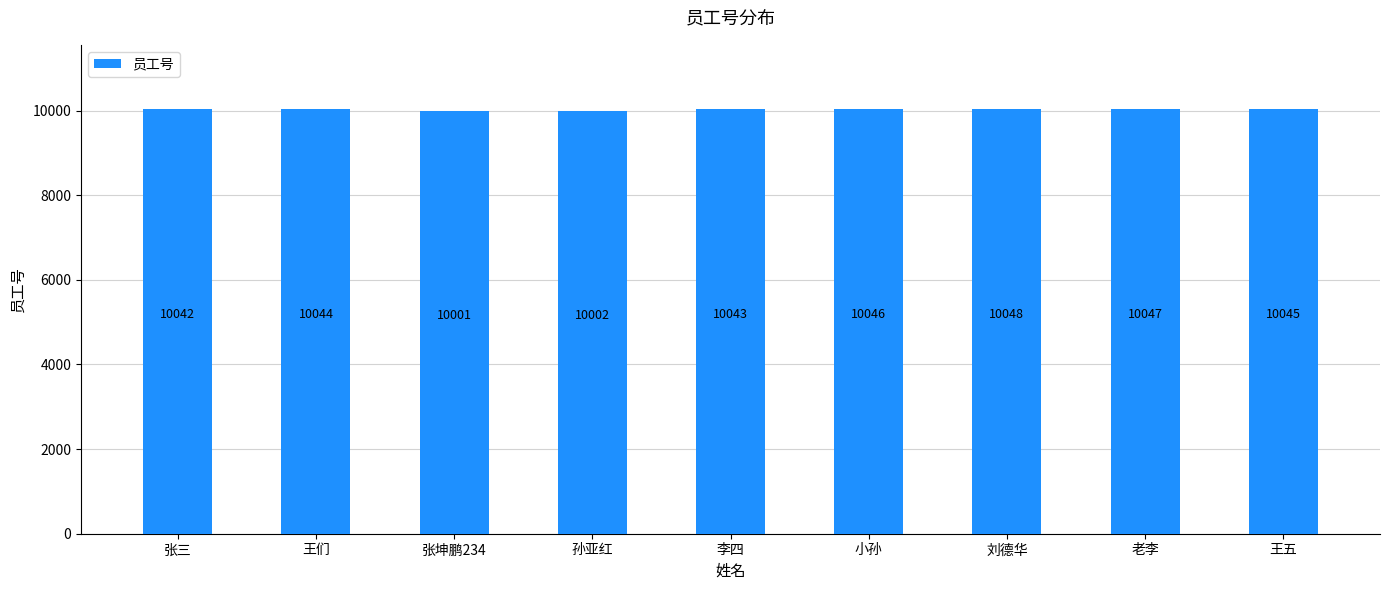

How many data points are less than 10044?

4